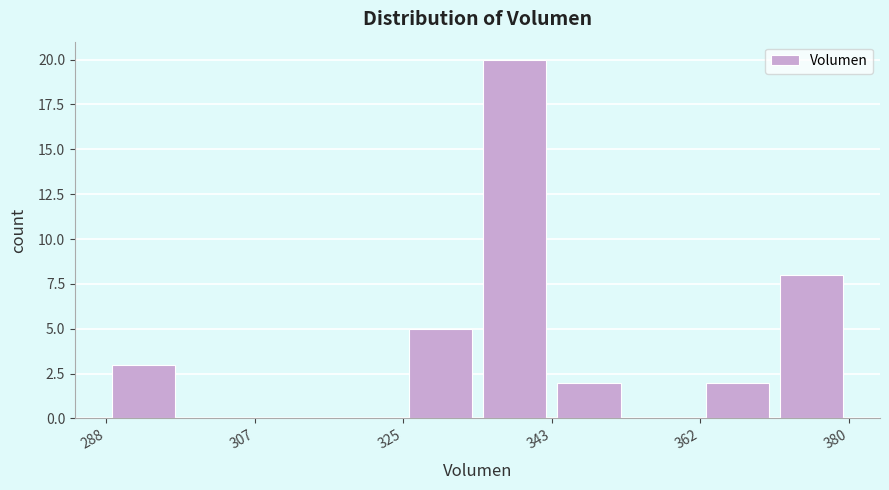

Reading left to right, list every bar in this chart as the range it spans on the x-axis followed by its height. Neither the bar edges nor the heights are printed on the chart, so give them approximately, as read against the axes.

288 to 298: 3
298 to 306: 0
306 to 316: 0
316 to 324: 0
324 to 334: 5
334 to 344: 20
344 to 352: 2
352 to 362: 0
362 to 372: 2
372 to 380: 8